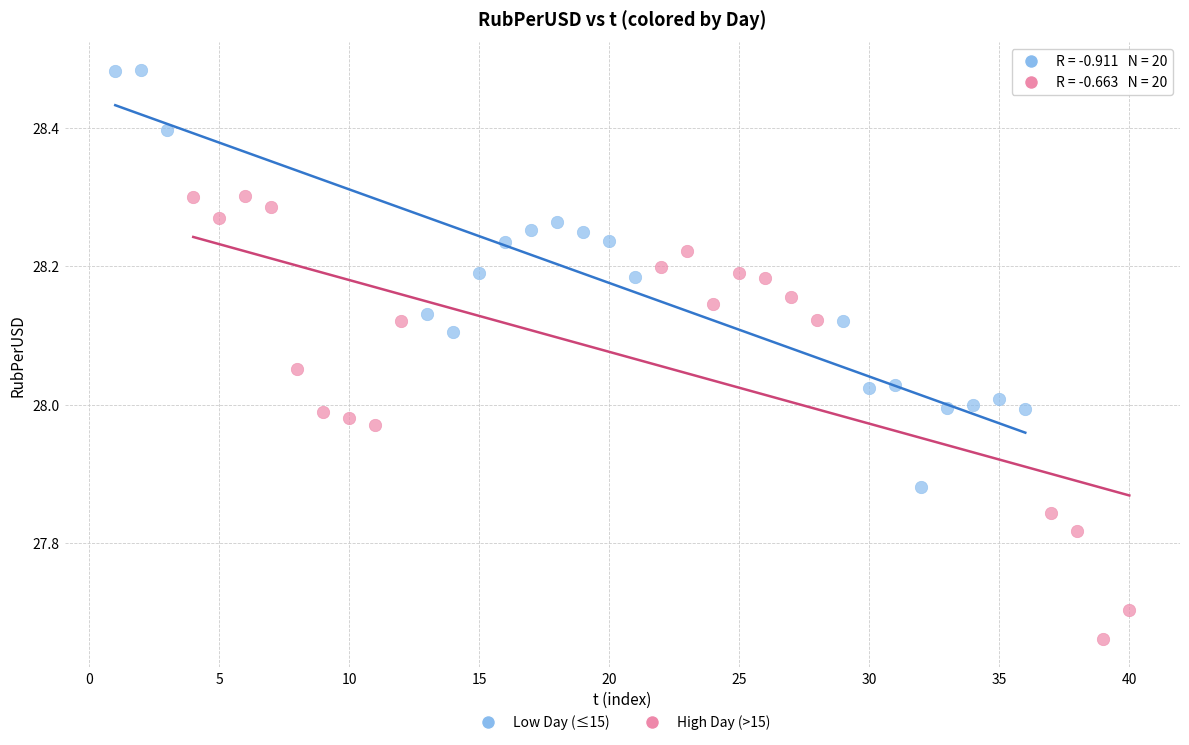

Which series reaches the minimum Y coordinate?

High Day (>15)